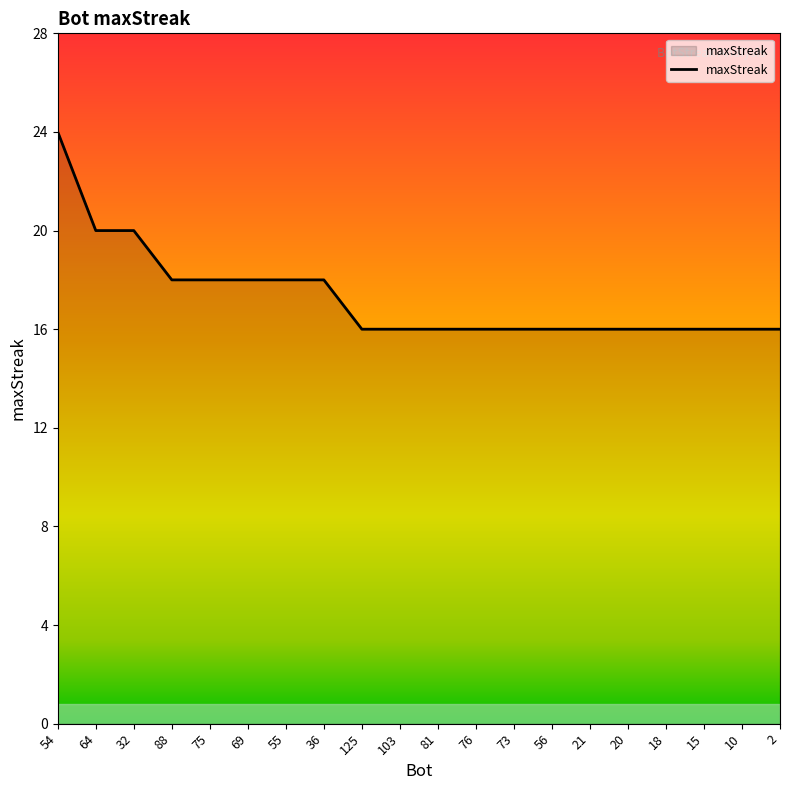

Reading left to right, what are all the values shown in this chart?

24	20	20	18	18	18	18	18	16	16	16	16	16	16	16	16	16	16	16	16